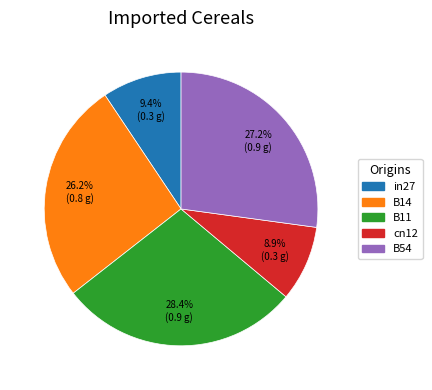

What is the largest slice in the pie chart?

B11